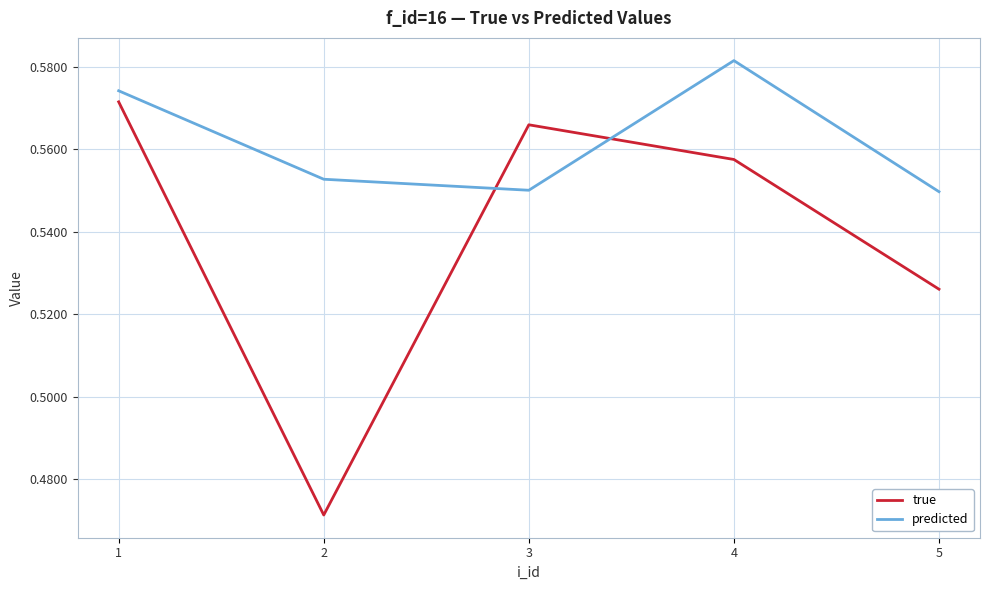

Rank the series at 4 from highest to lowest value.

predicted, true